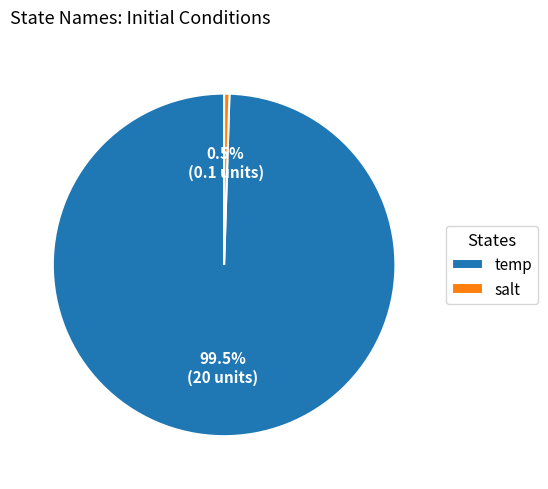

Rank the categories by value from highest to lowest.

temp, salt